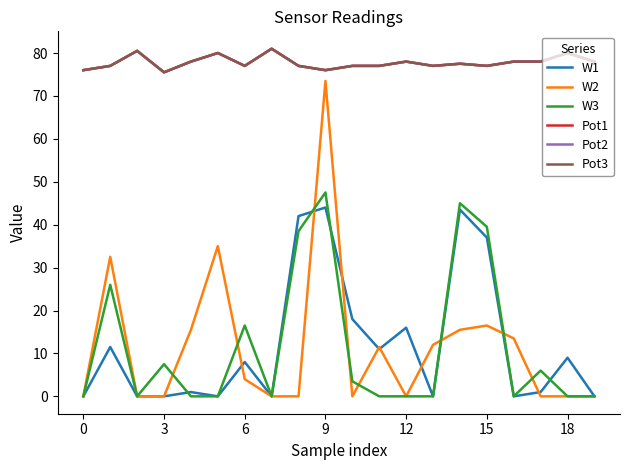

Which series has the largest range (max minus min)?

W2